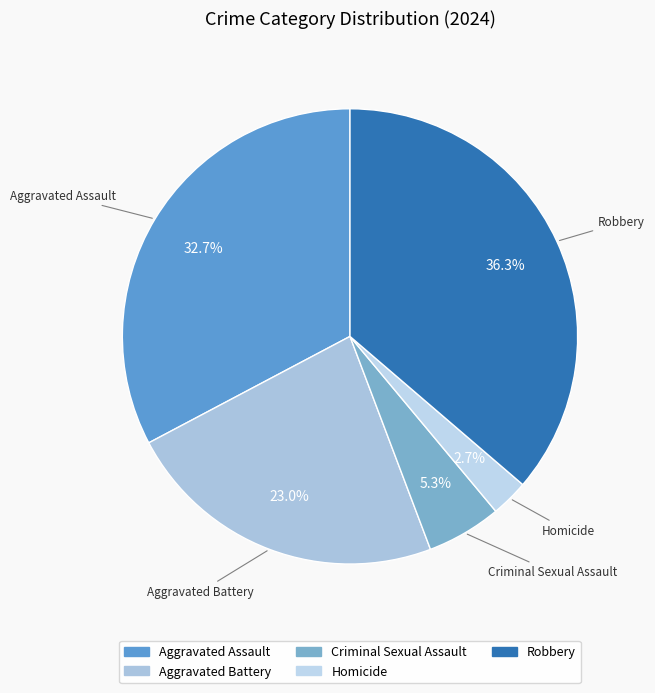

How many slices are in this pie chart?

5